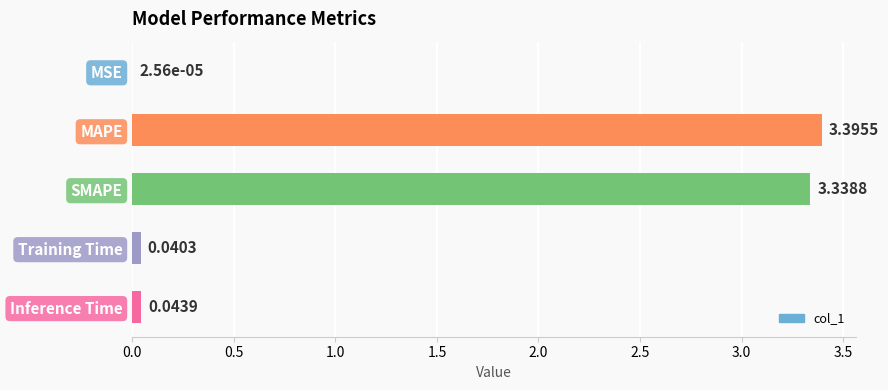

Are the bars horizontal?

Yes